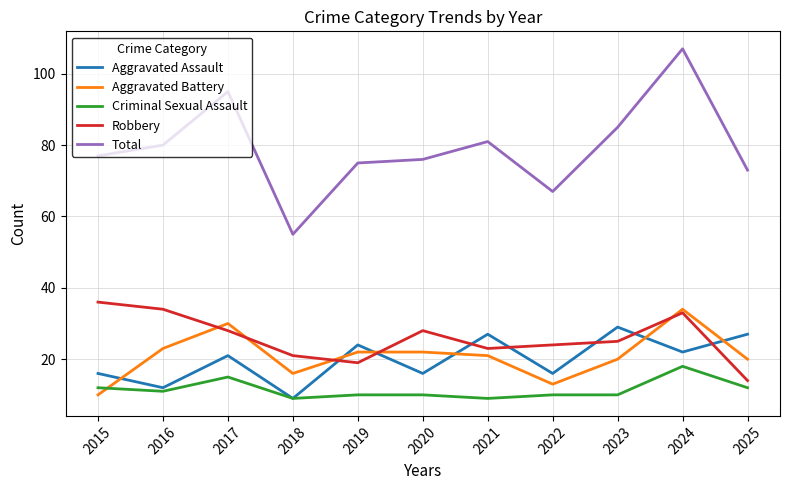

What is the approximate value of Aggravated Battery at 2024?

34